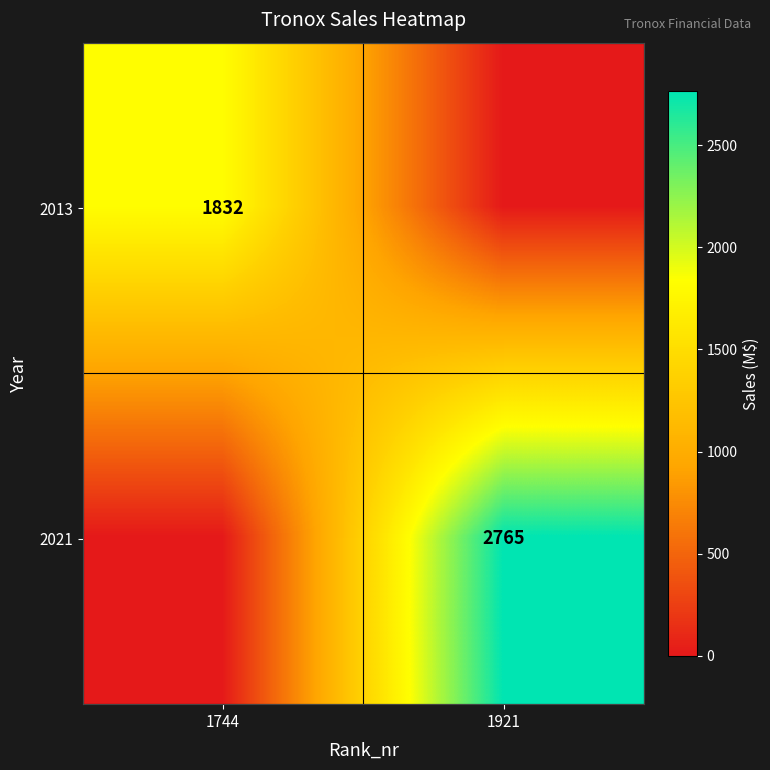

The value of 2013 at 1744 is 1832. True or false?

True